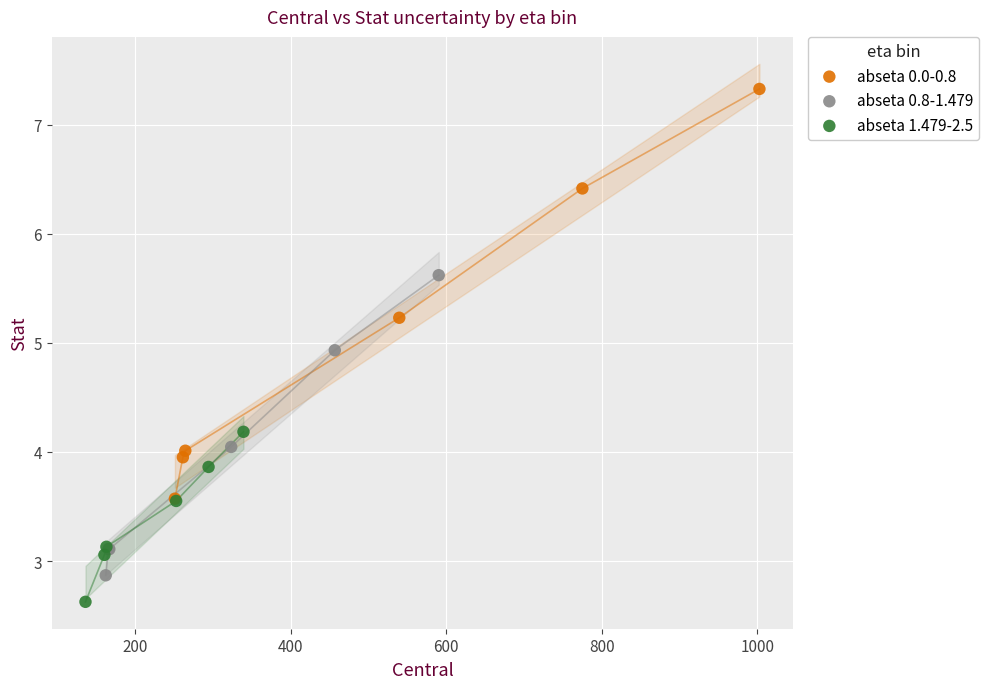

Which series contains the highest Y value?

abseta 0.0-0.8